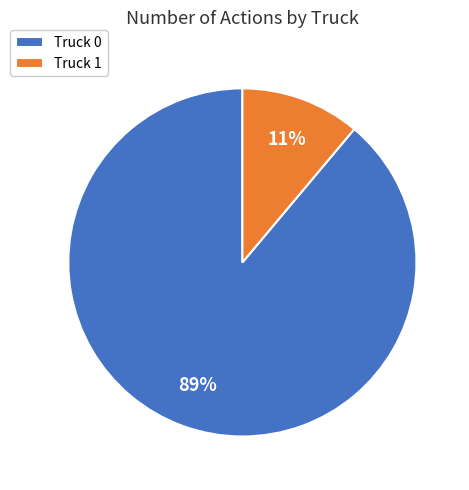

Rank the categories by value from lowest to highest.

Truck 1, Truck 0